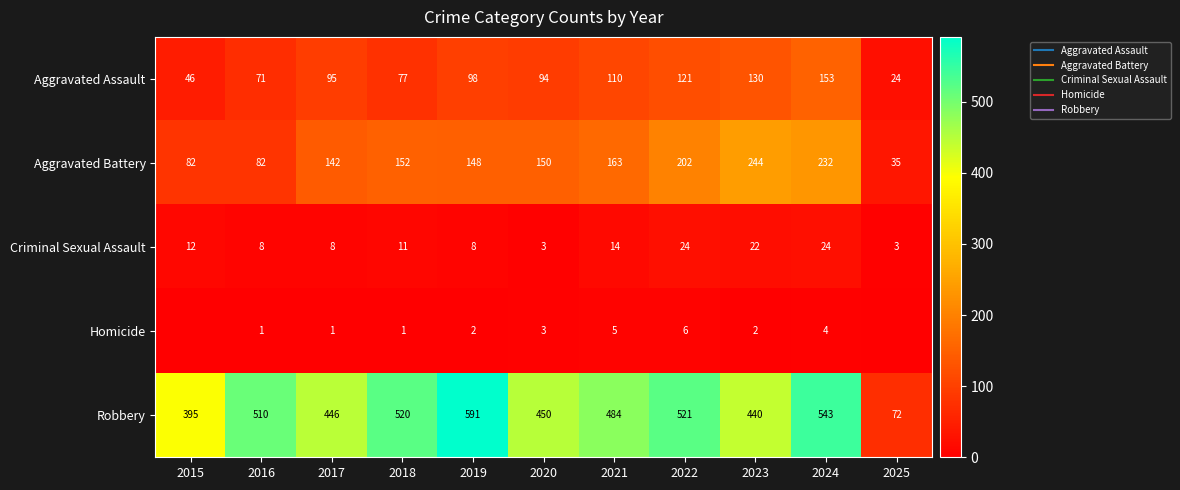

What is the difference between the maximum and second lowest values in the Homicide series?

6